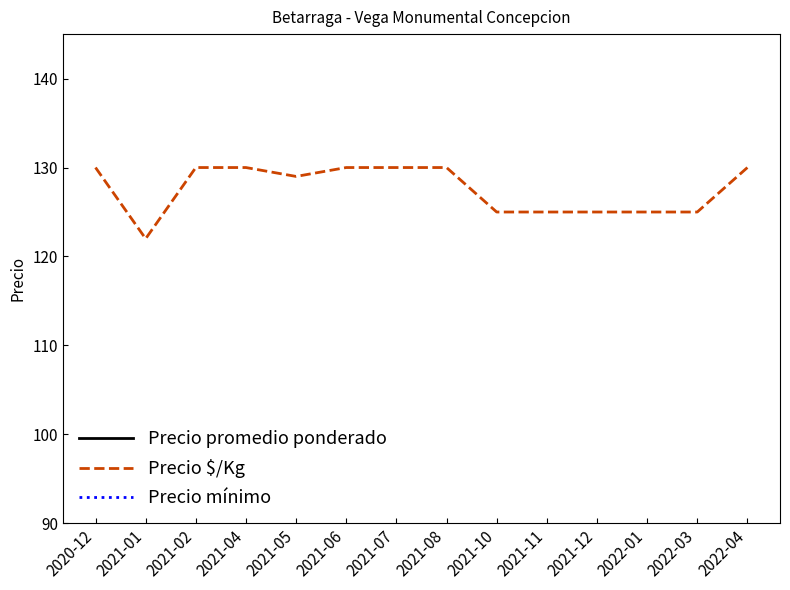

Is it true that Precio promedio ponderado equals 650 at 2021-04?

True